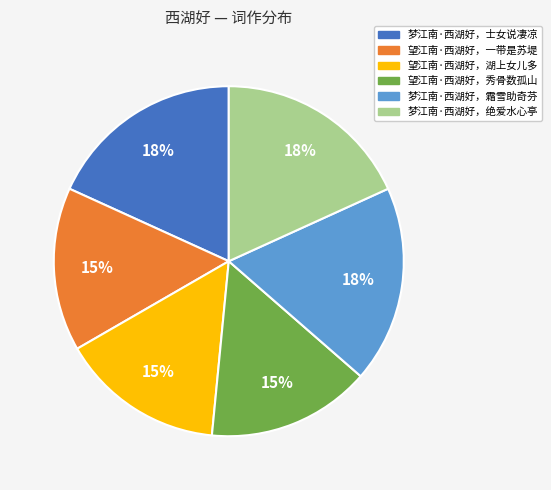

True or false: 梦江南·西湖好，霜雪助奇芬 accounts for 18% of the total.

True